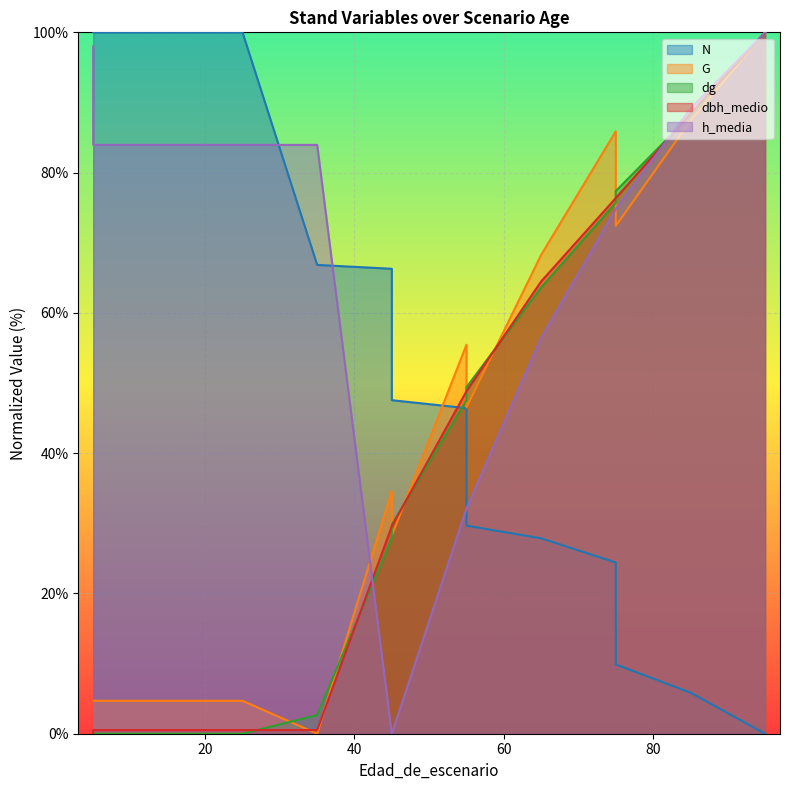

Between 5 and 45, which series saw the biggest shift?

h_media